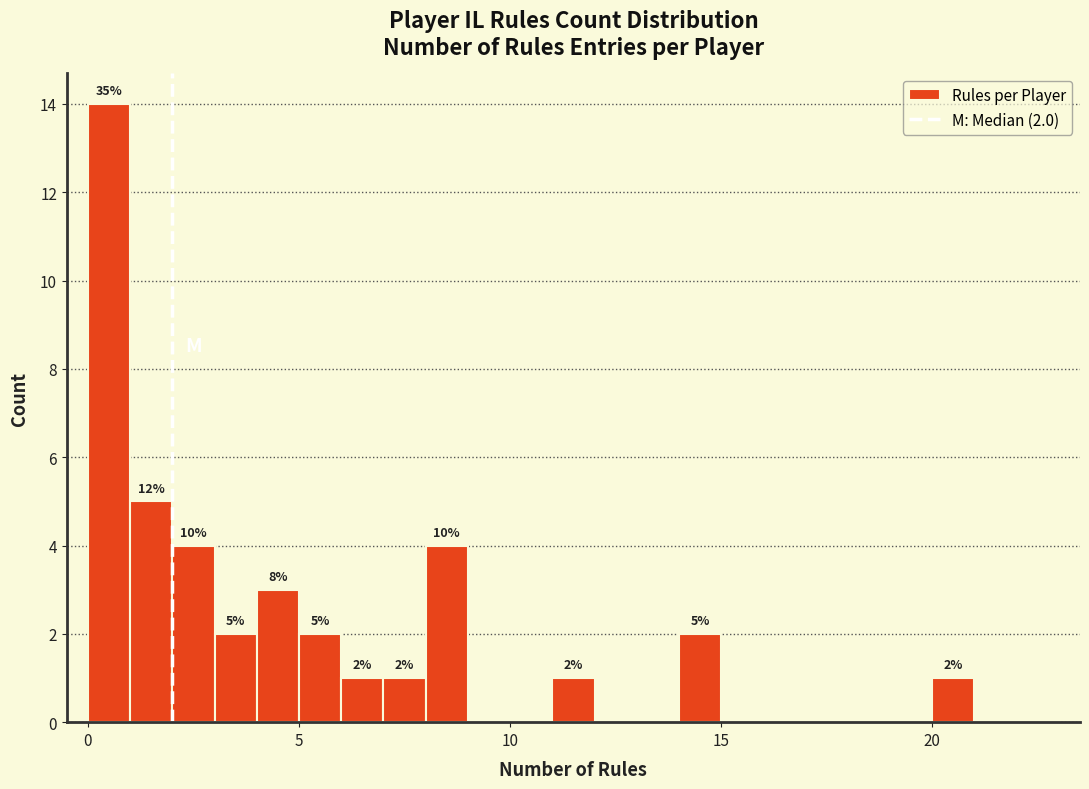

Read against the x-axis, roughly where is the centre of the tallest bar?

0.5